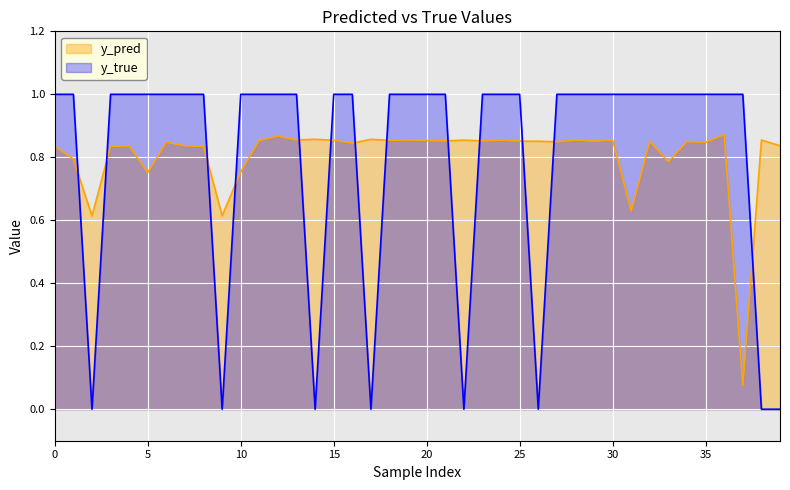

Which series has the largest range (max minus min)?

y_true